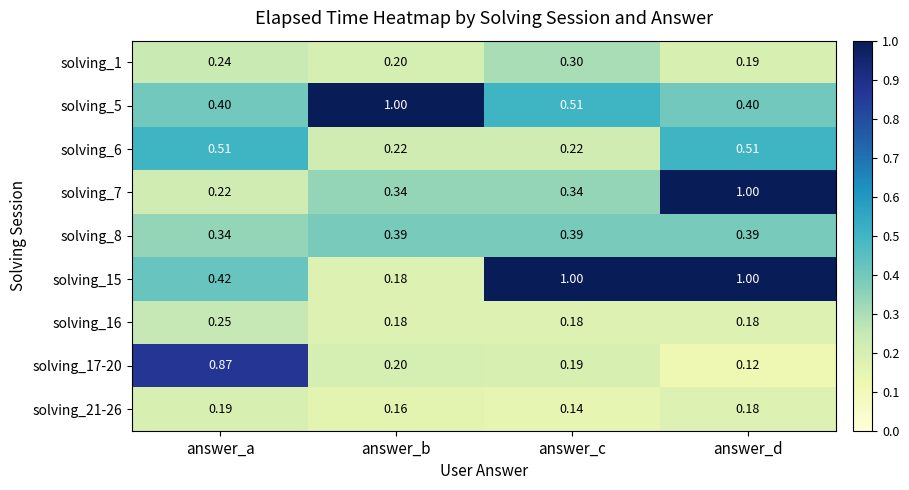

What is the total value across all series at answer_d?

4.0